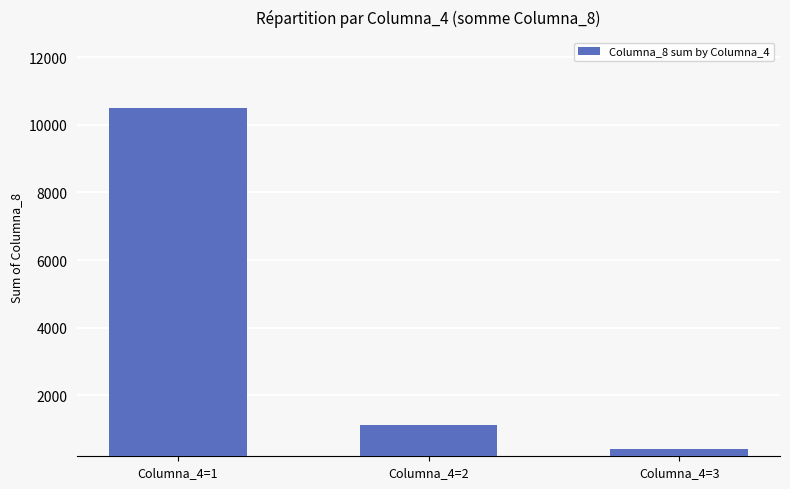

Between Columna_4=3 and Columna_4=1, which is larger?

Columna_4=1